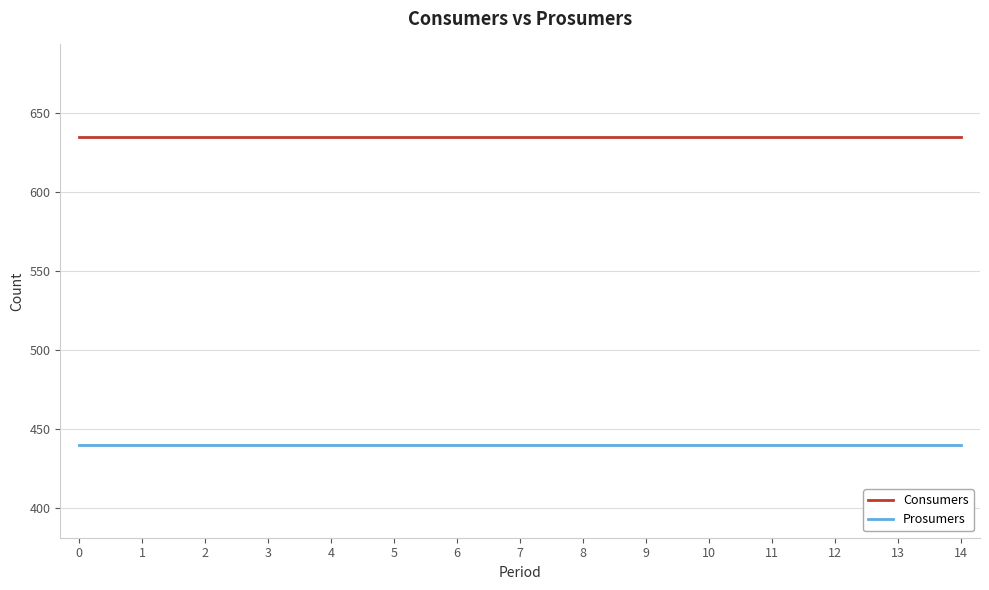

What is the greatest value displayed?

635